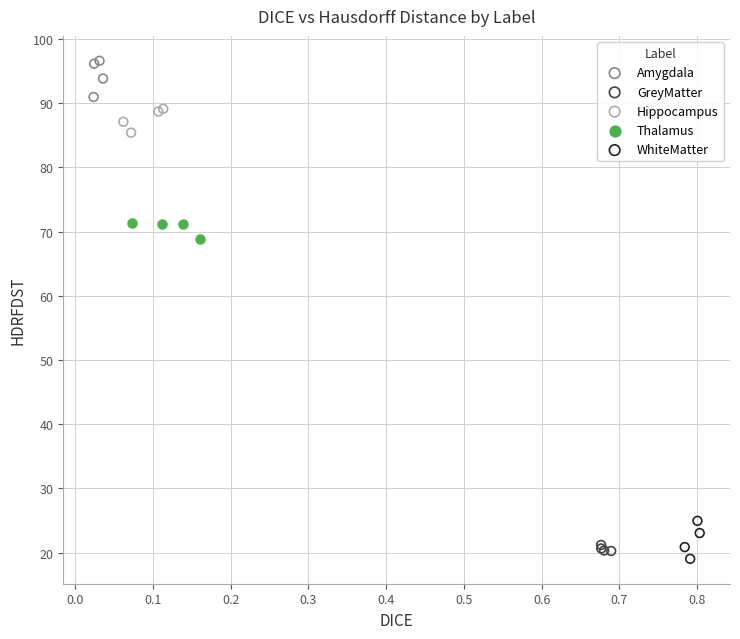

What are all the series names shown in the legend?

Amygdala, GreyMatter, Hippocampus, Thalamus, WhiteMatter